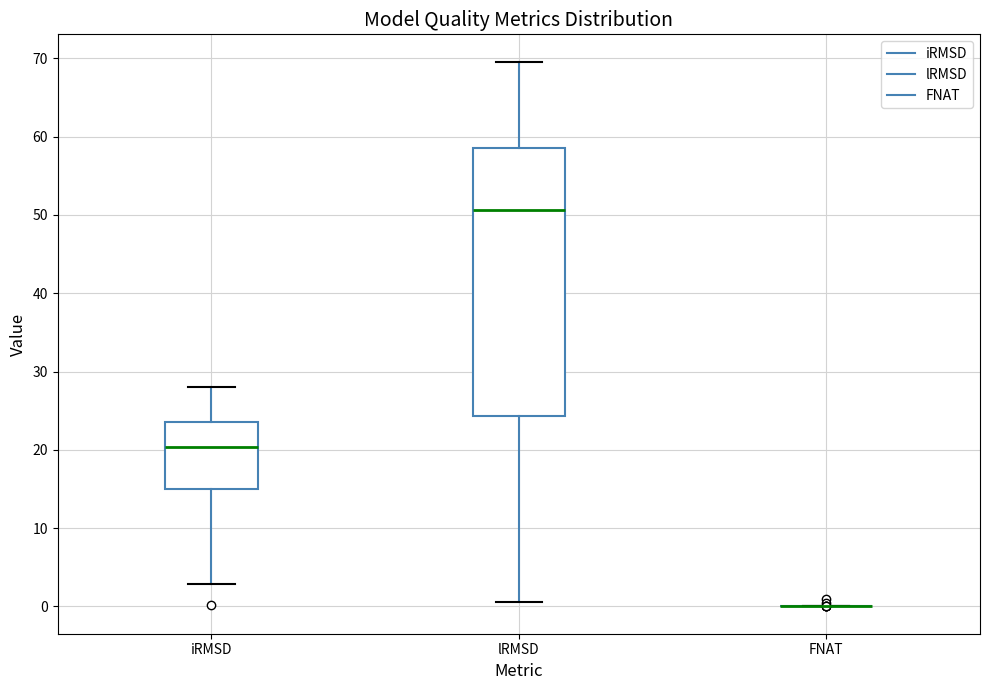

Where does the median line of the box for lRMSD sit on the y-axis? The values are not printed on the chart, so give them approximately, as read against the axis.

51